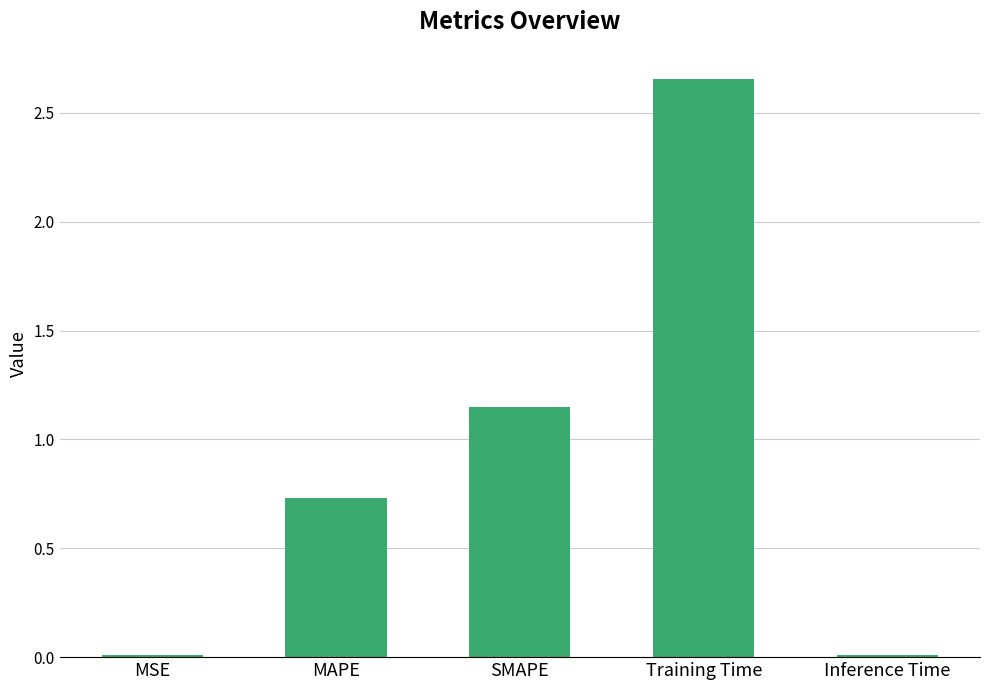

Does the chart contain stacked bars?

No